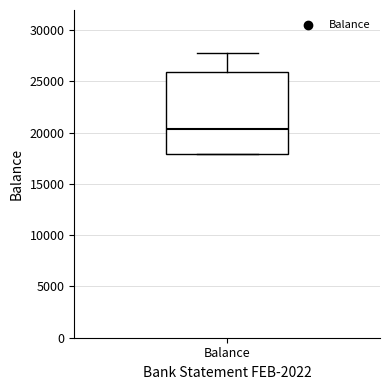

Where does the median line of the box for Balance sit on the y-axis? The values are not printed on the chart, so give them approximately, as read against the axis.

20500